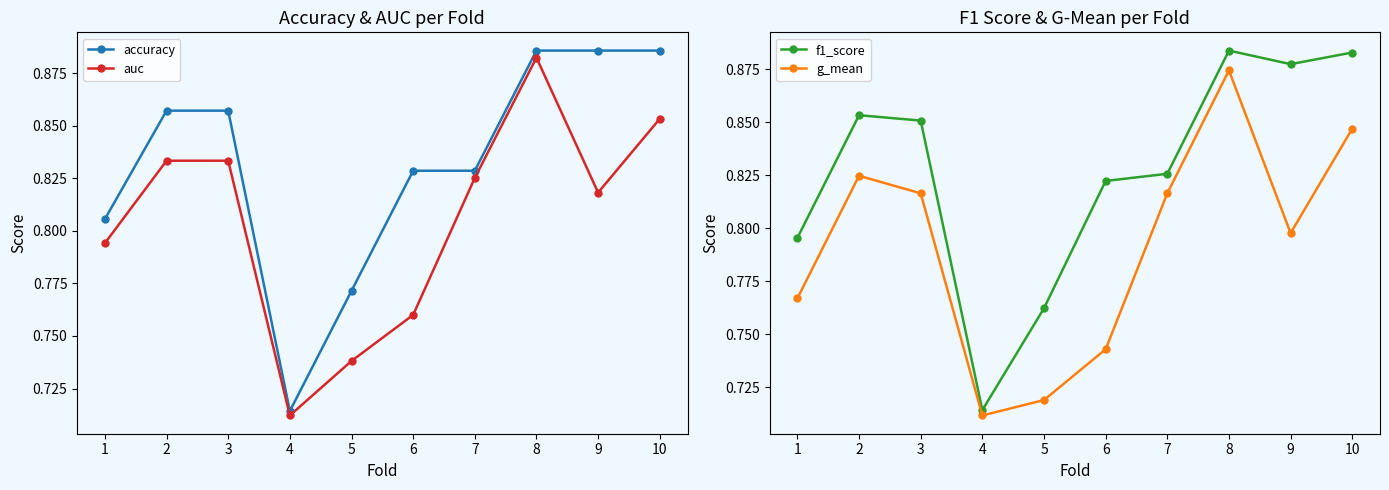

True or false: f1_score and auc cross at least once.

False